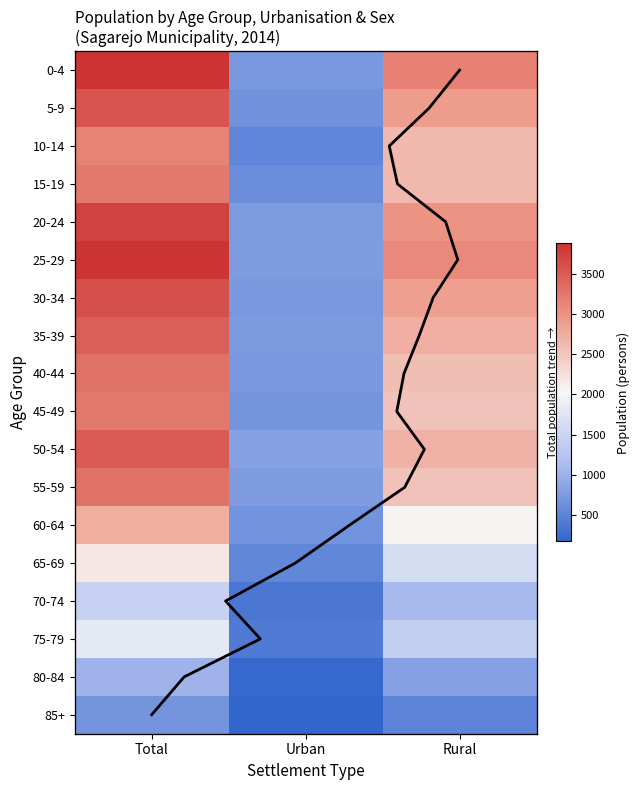

At which label does 45-49 reach its peak?

Total